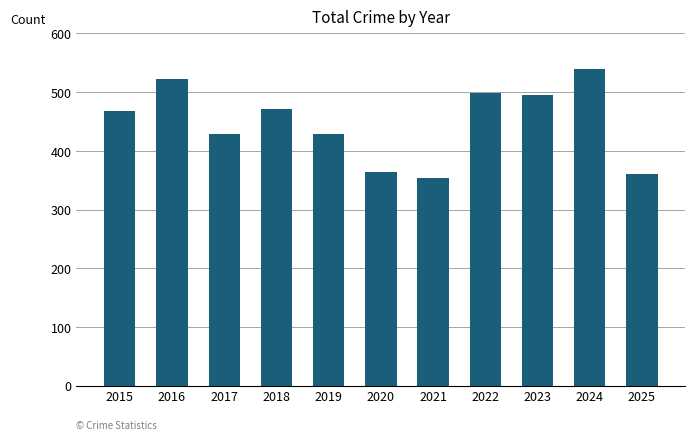

What is the greatest value displayed?

539